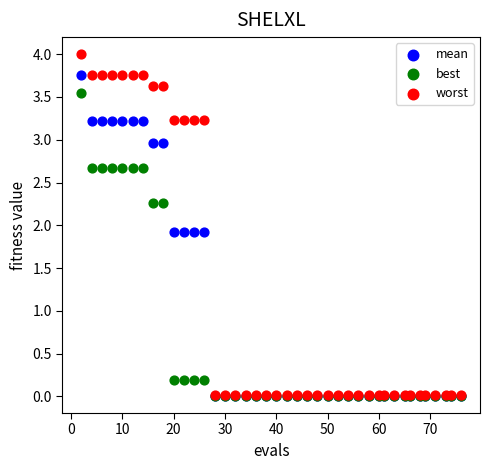

What are all the series names shown in the legend?

mean, best, worst